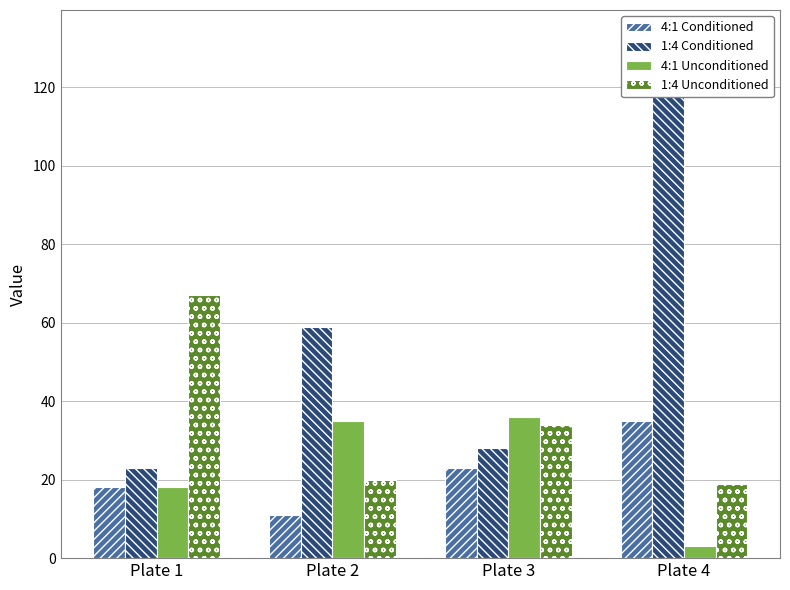

What is the average value of the 1:4 Conditioned series?

61